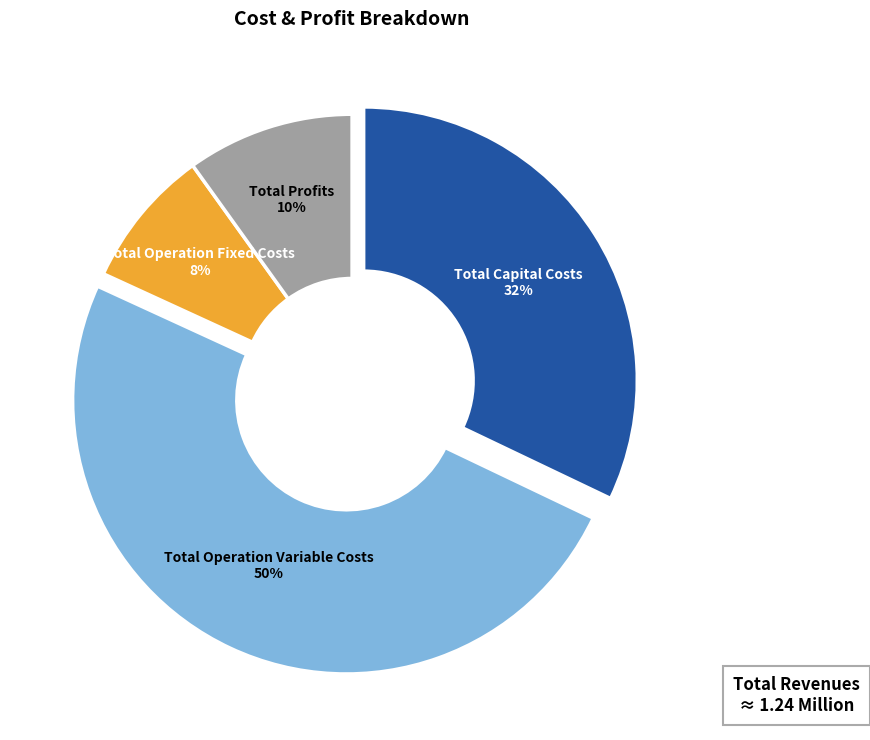

Which category has the biggest portion of the pie?

Total Operation Variable Costs